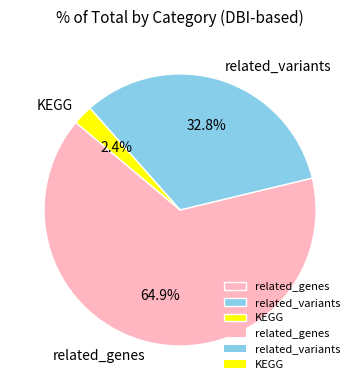

What percentage is NOT represented by related_variants?

67.2%